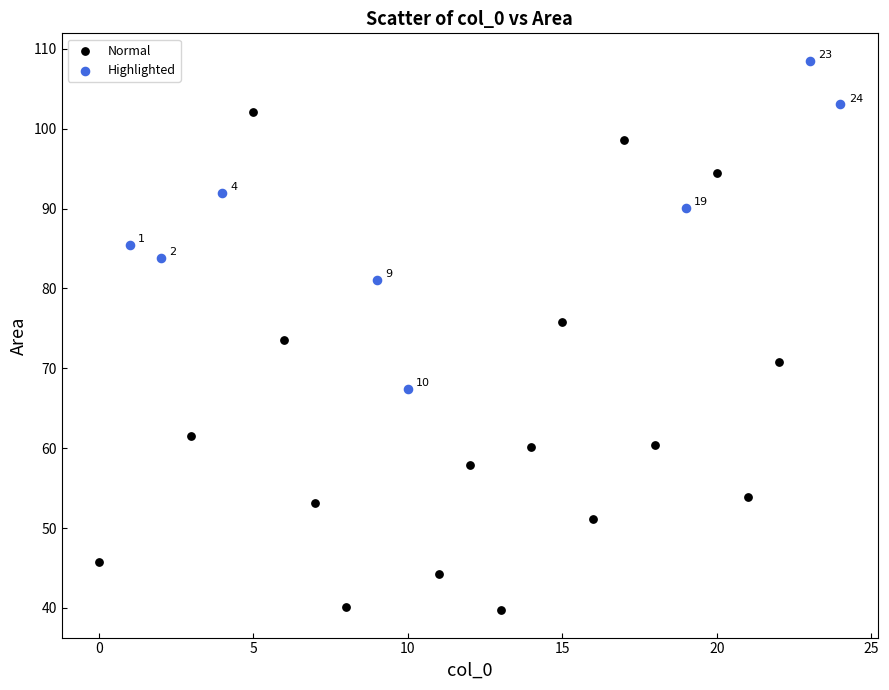

Which series reaches the minimum Y coordinate?

Normal